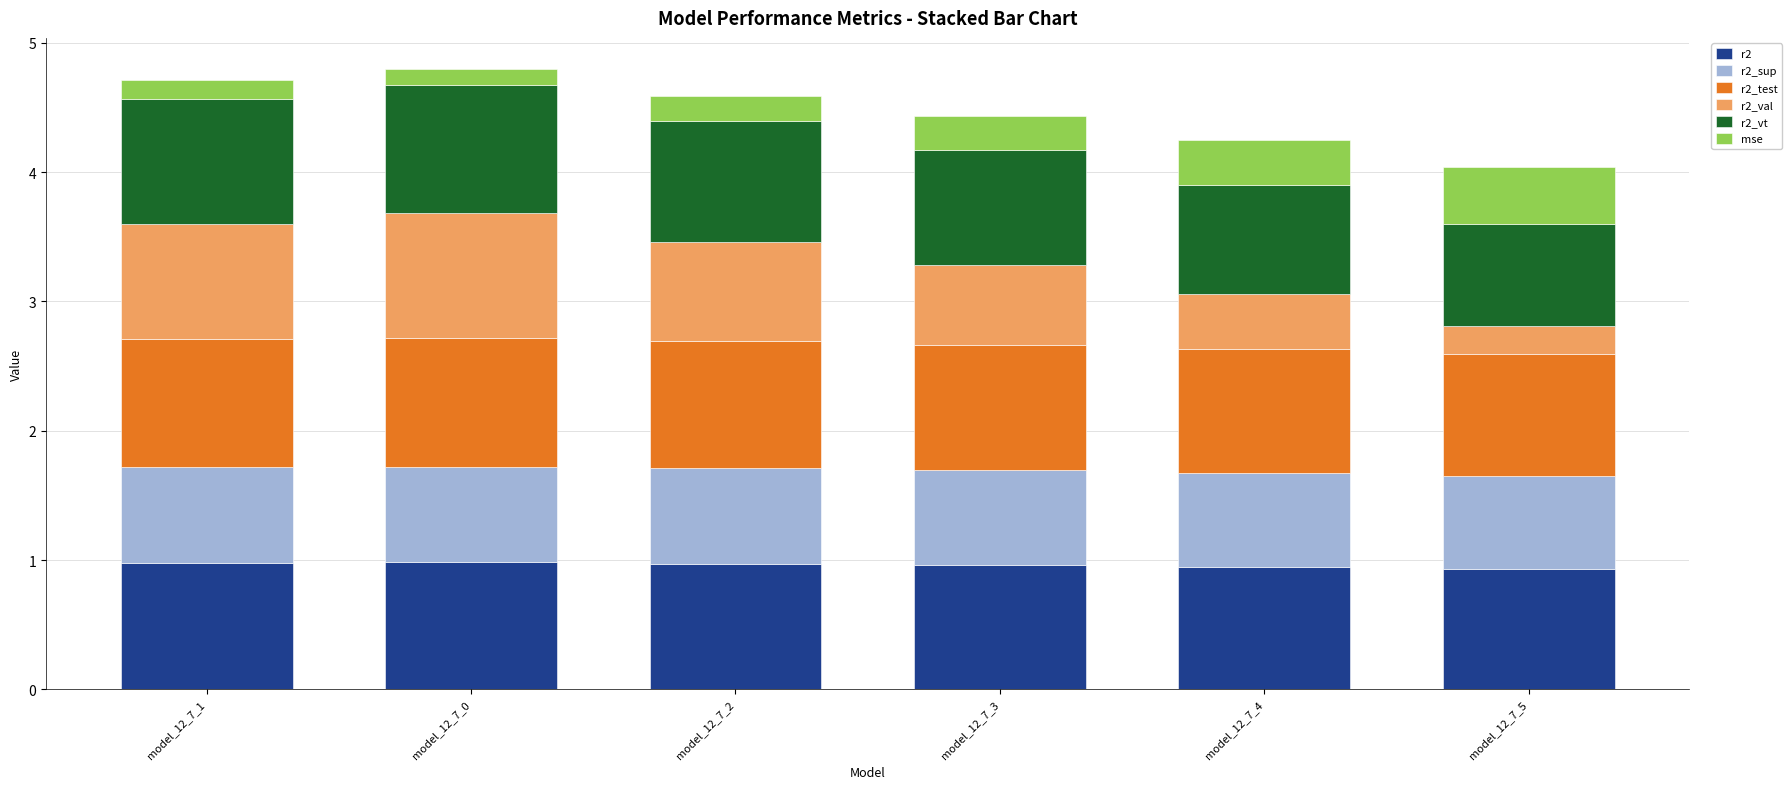

How many categories are shown in the chart?

6